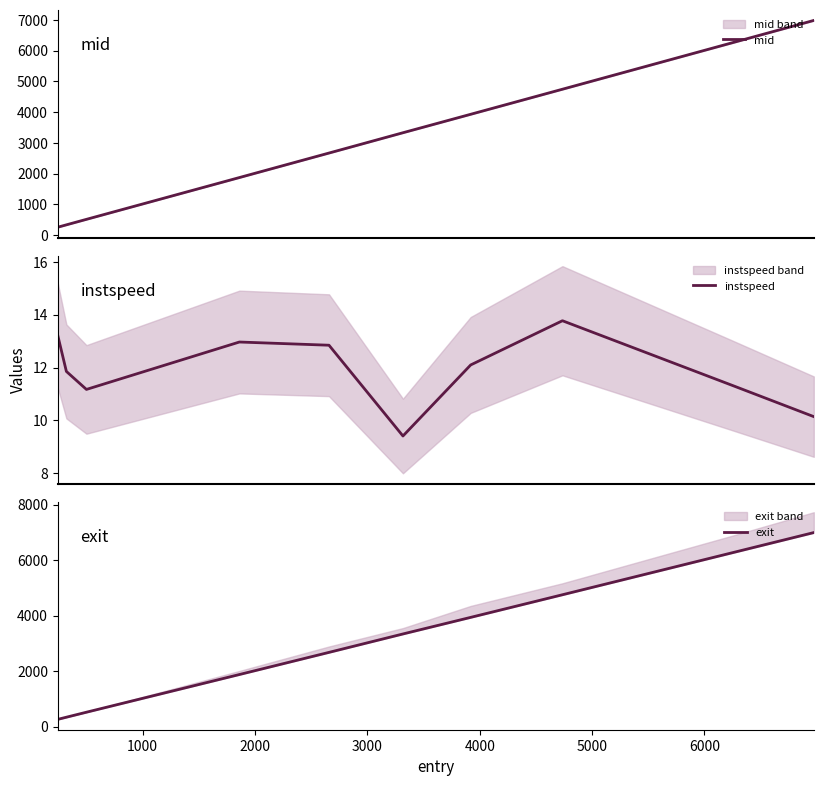

How many values in the mid series are below 3327?

5